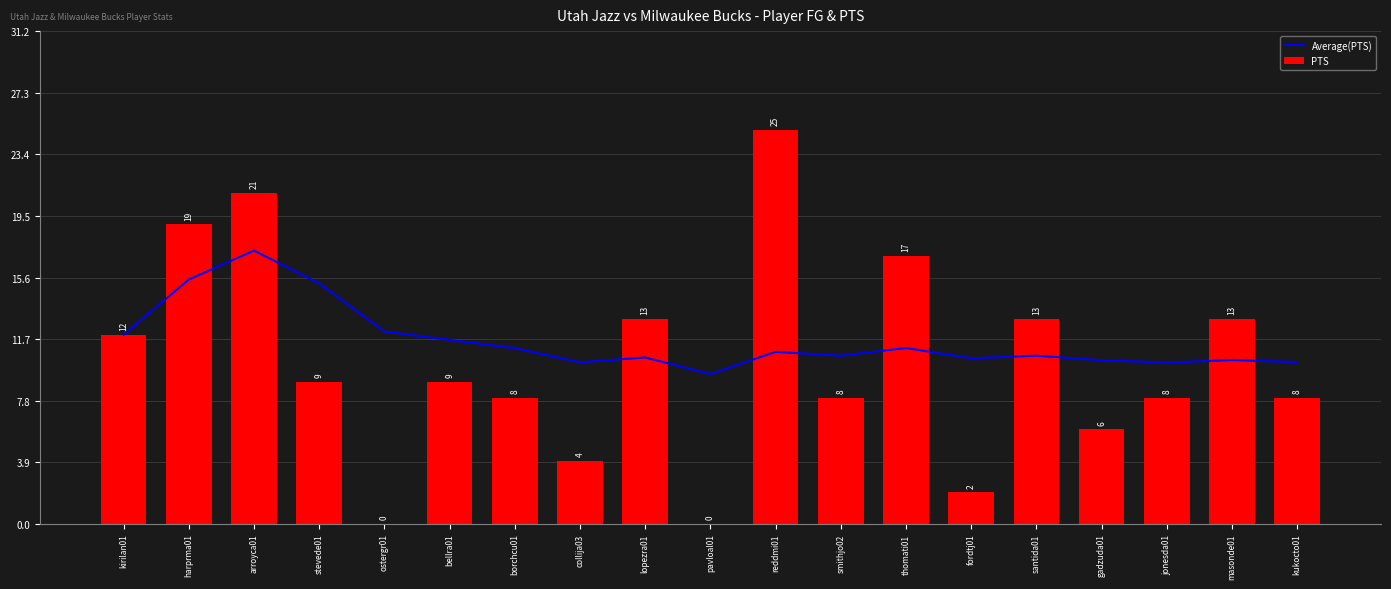

What position from the left is smithjo02?

12